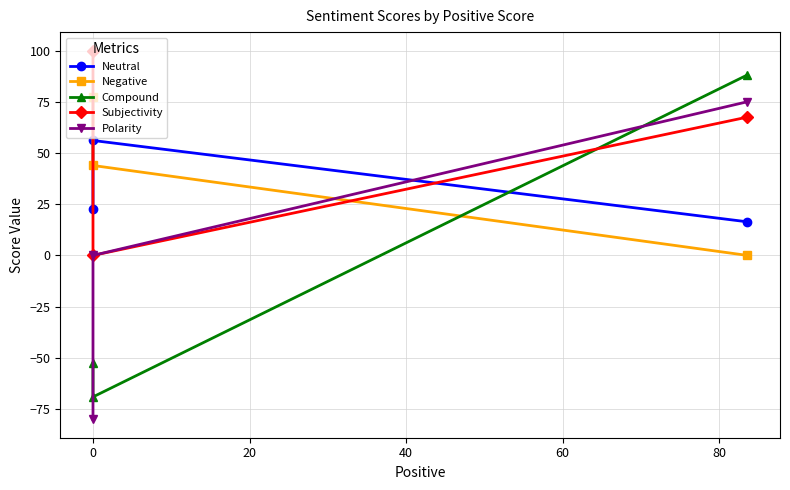

How many series are shown in this chart?

5